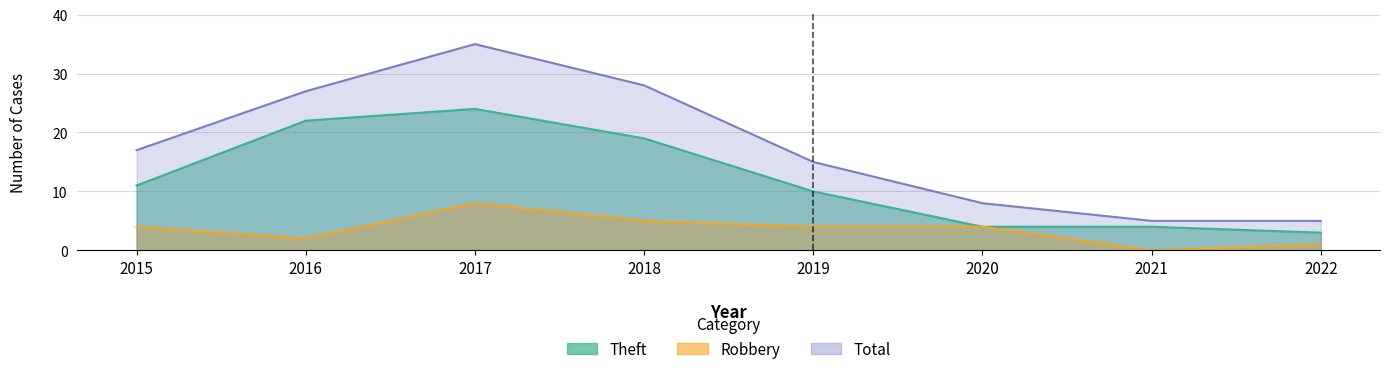

Where is the first local maximum for Theft?

2017